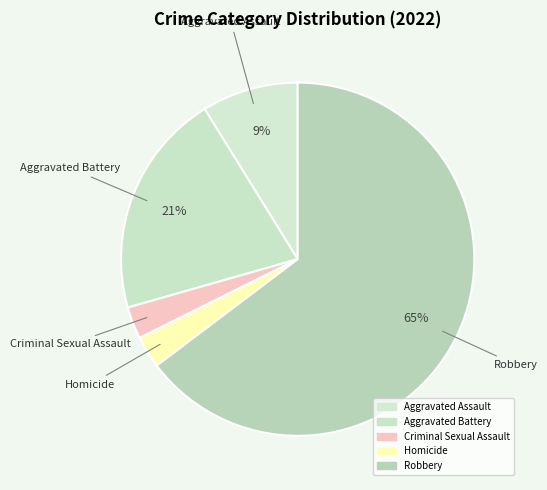

Which slice is the smallest?

Criminal Sexual Assault